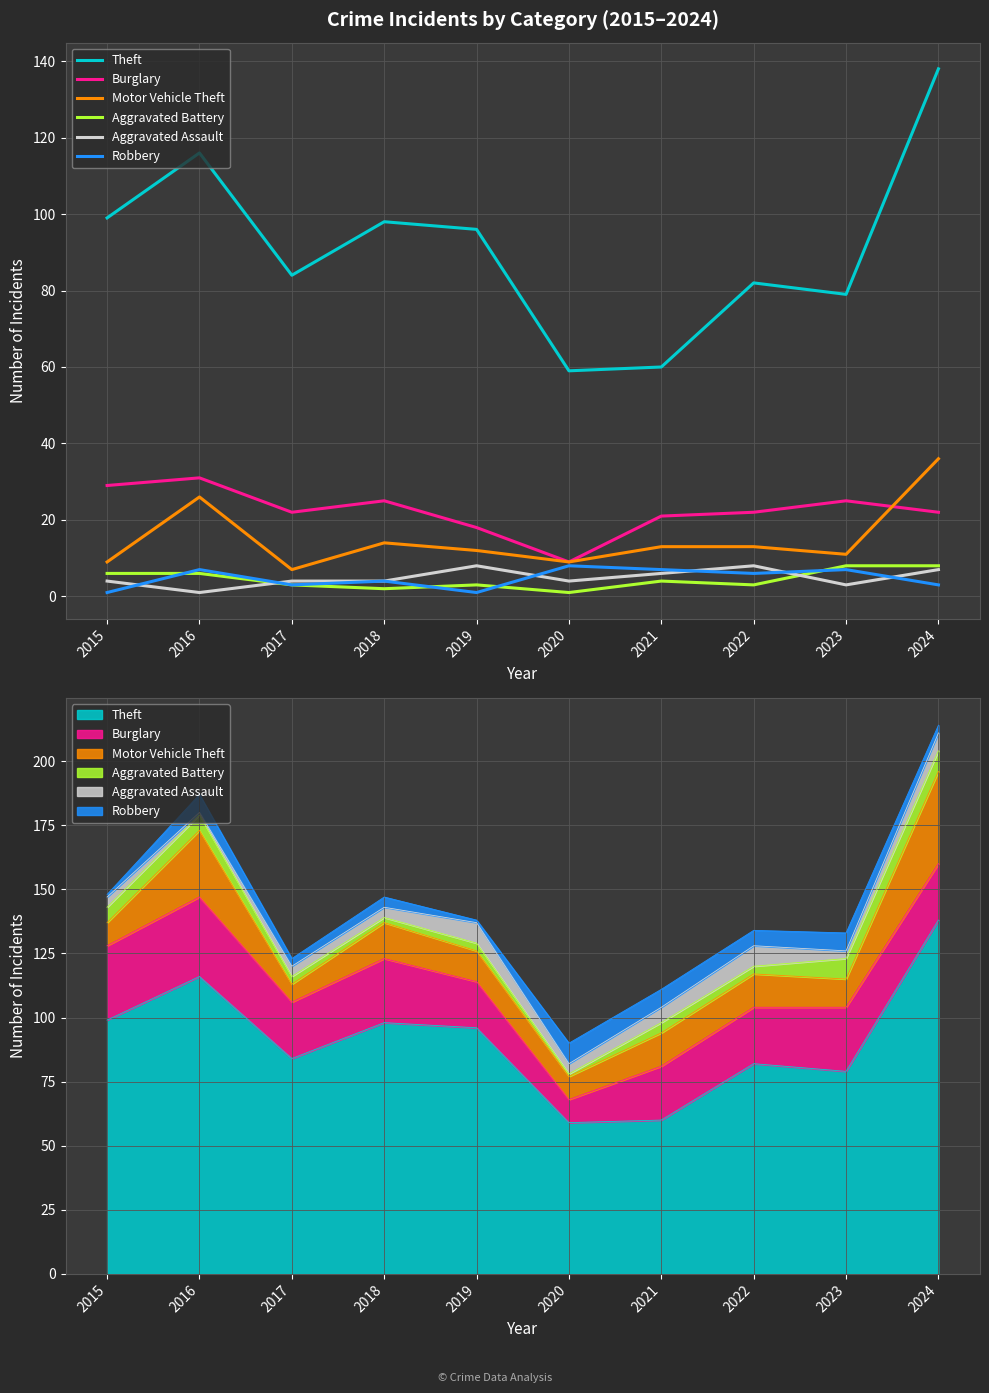

How many values in the Aggravated Battery series are below 4?

5